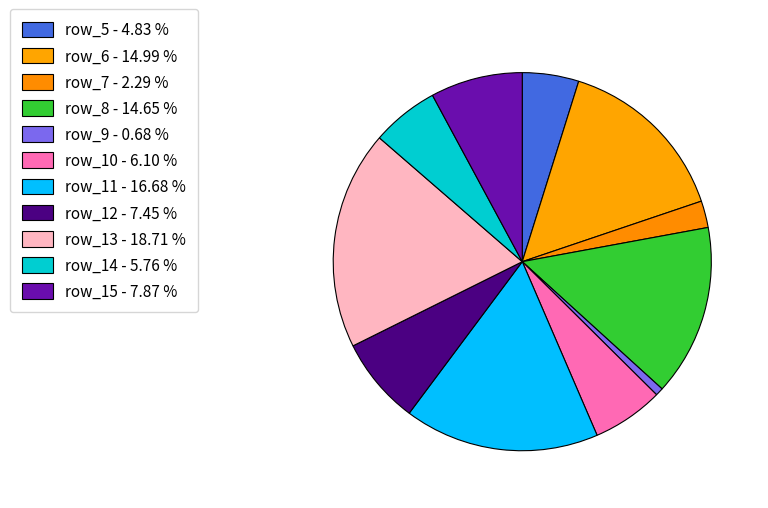

What is the ratio of the value at row_15 to the value at row_5?

1.6